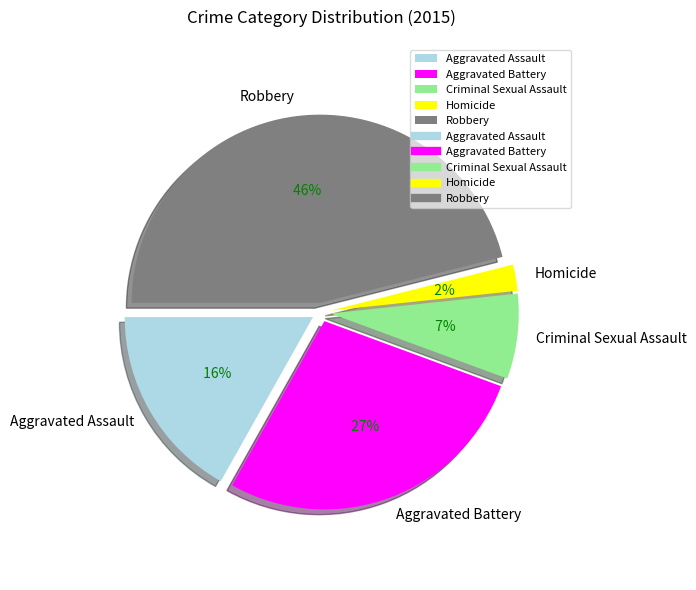

How much of the chart is everything except Robbery?

53.9%